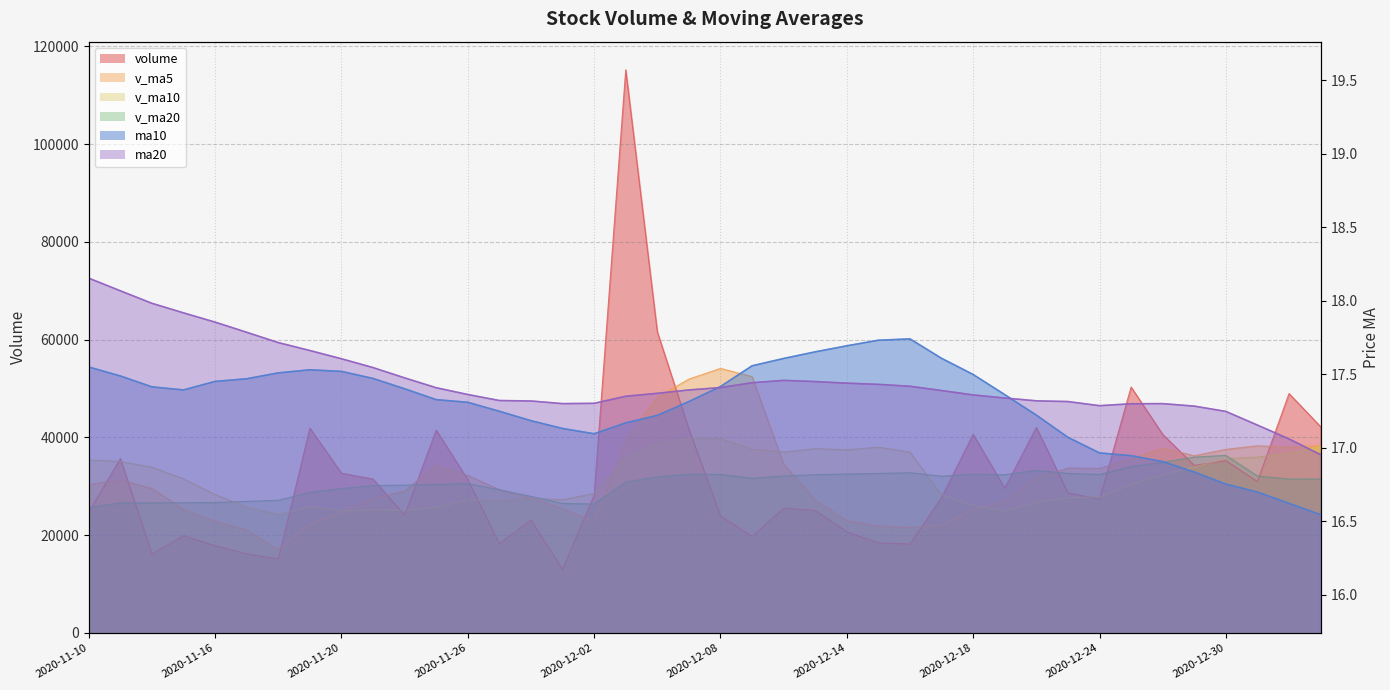

Where do v_ma20 and v_ma10 first cross each other?

2020-11-16 and 2020-11-17